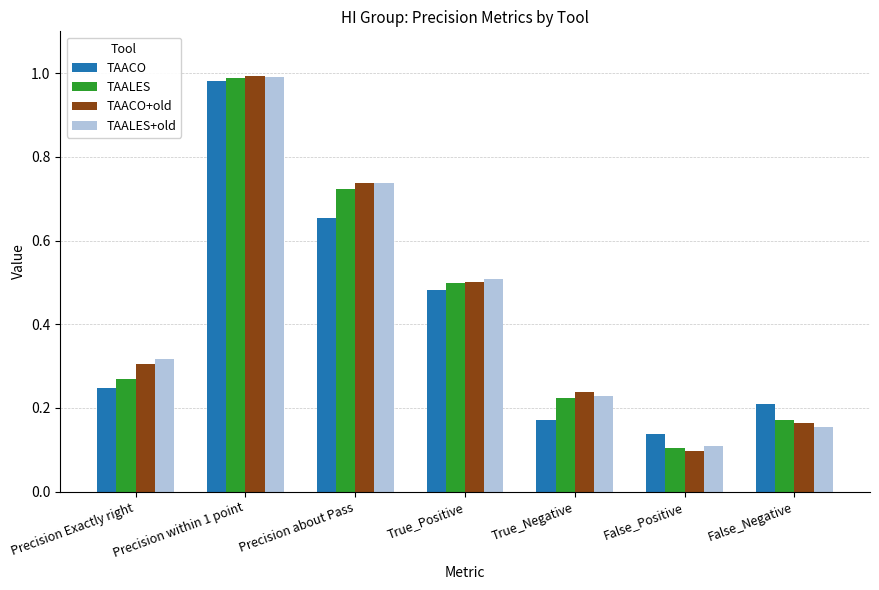

Is it true that TAALES equals 1.0 at Precision within 1 point?

True